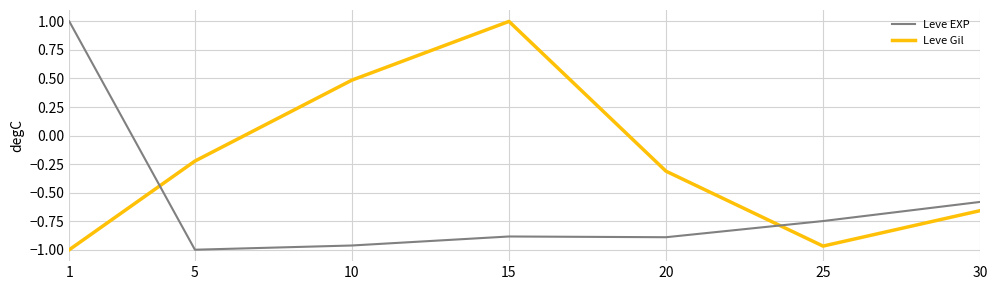

Where does the Leve EXP series first go above 0?

1